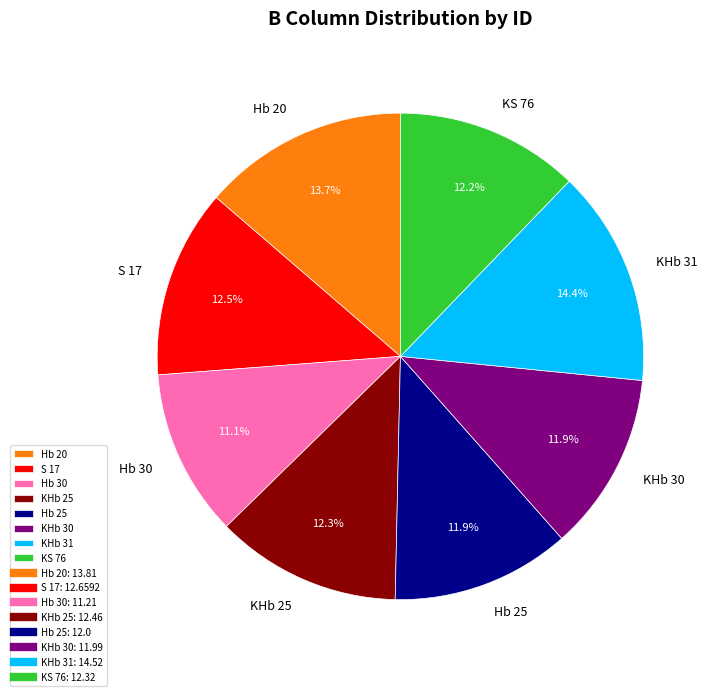

To the nearest percent, what percentage of the pie is KHb 31?

14%